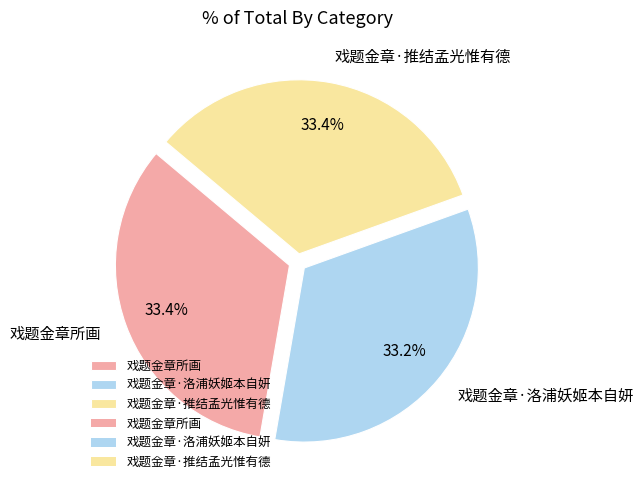

Is there any slice that represents more than half of the pie?

No